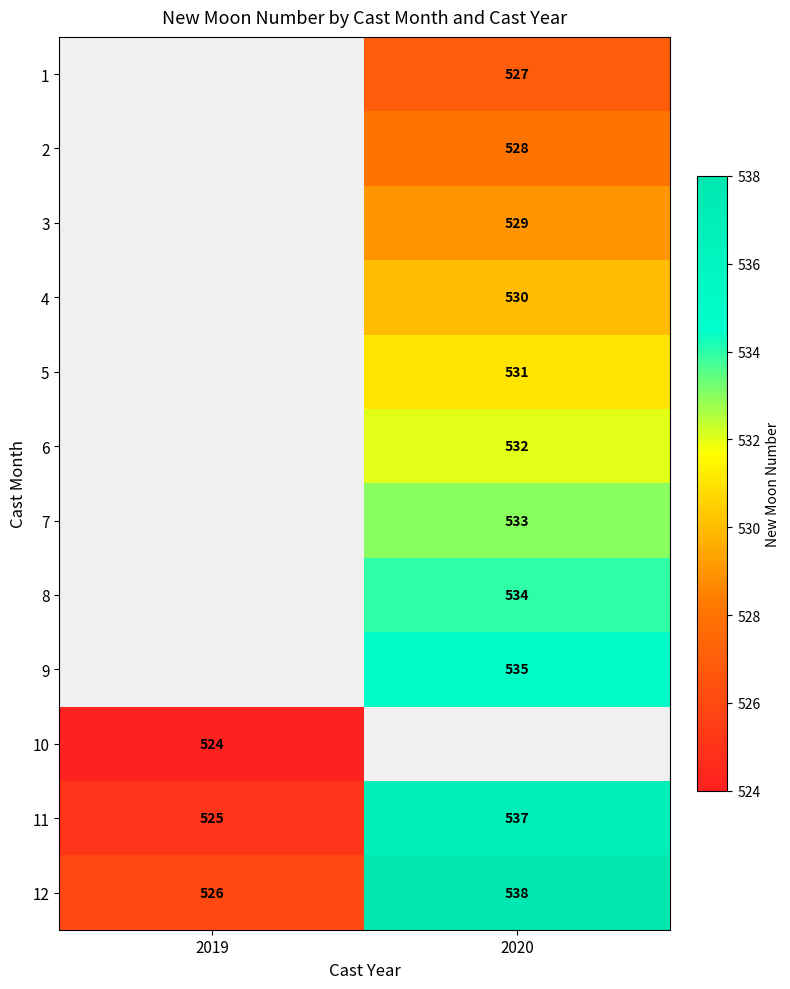

What is the greatest value displayed?

538.0